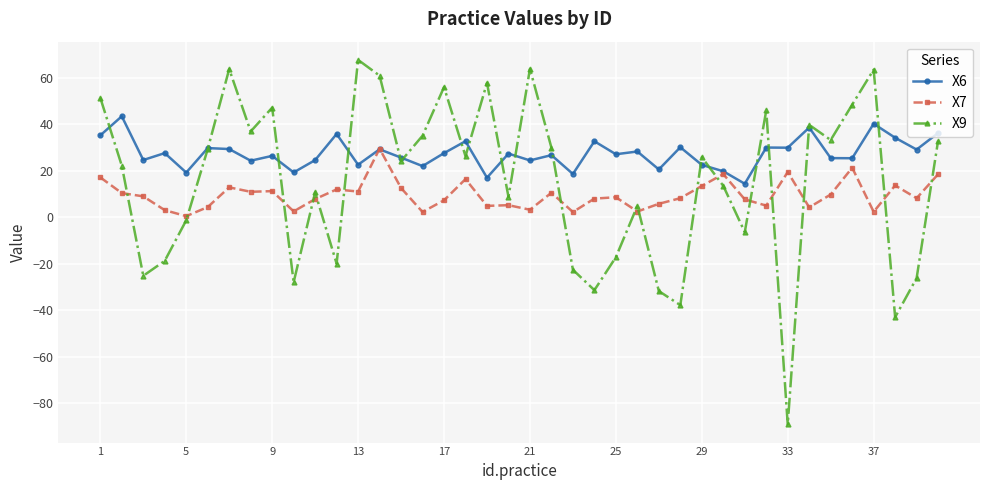

Which series ends up on top after the final intersection of X9 and X6?

X6